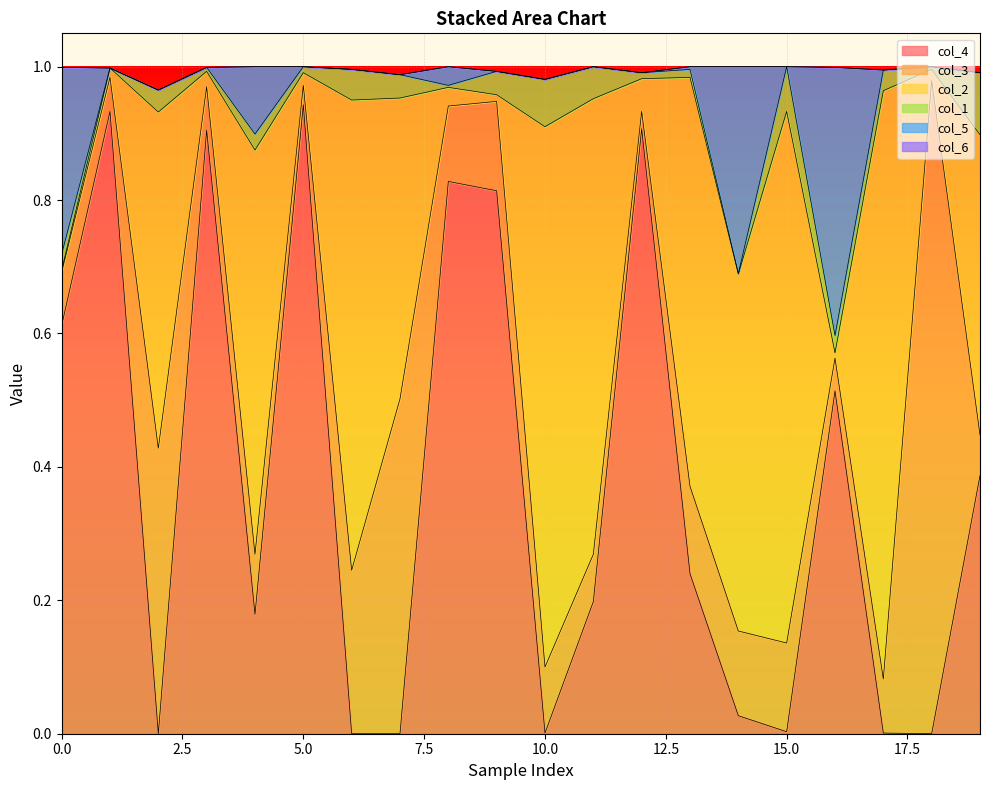

Which series has the largest range (max minus min)?

col_3